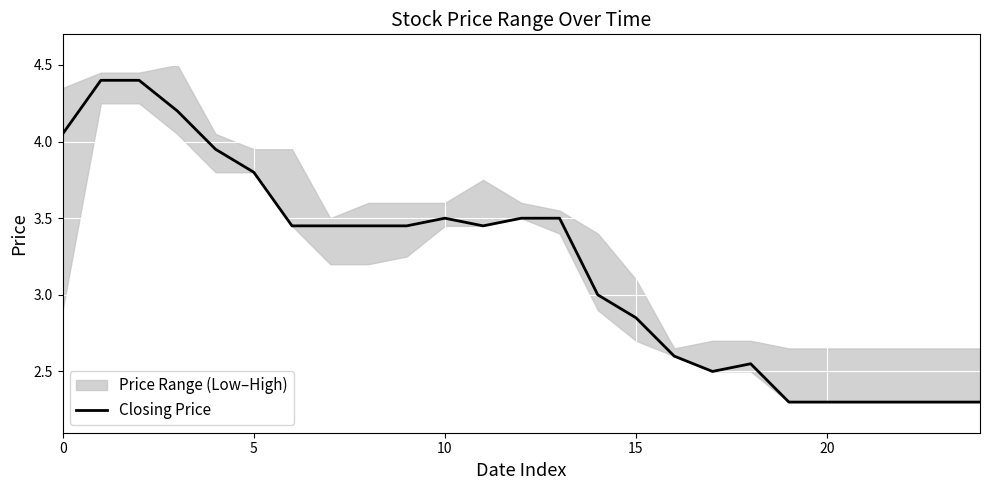

What is the difference between the maximum and minimum values?

2.1